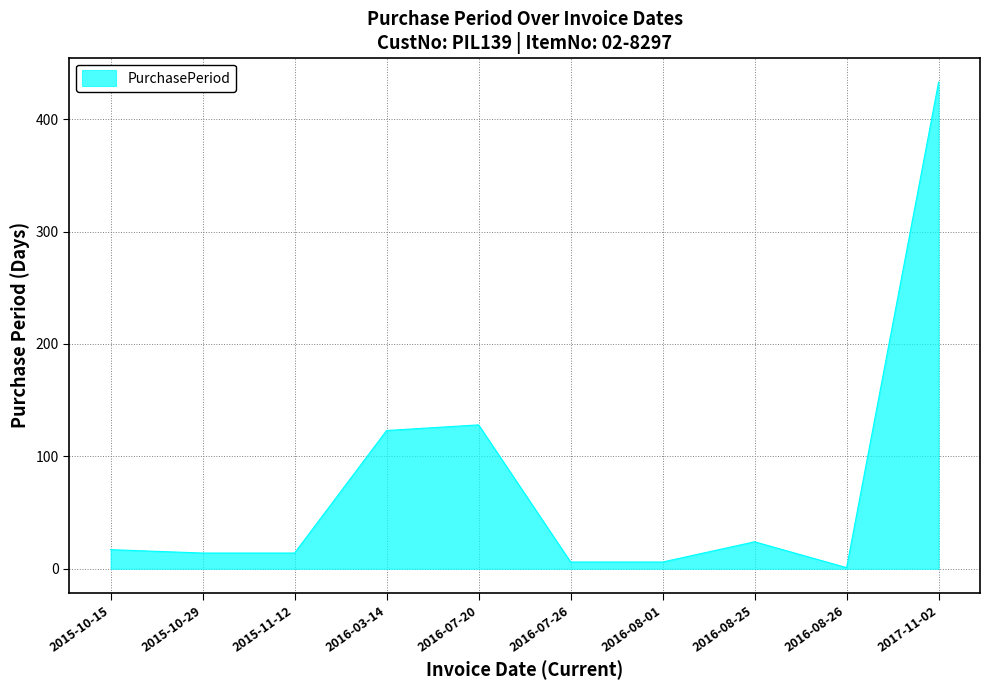

Between 2017-11-02 and 2016-07-26, which is larger?

2017-11-02